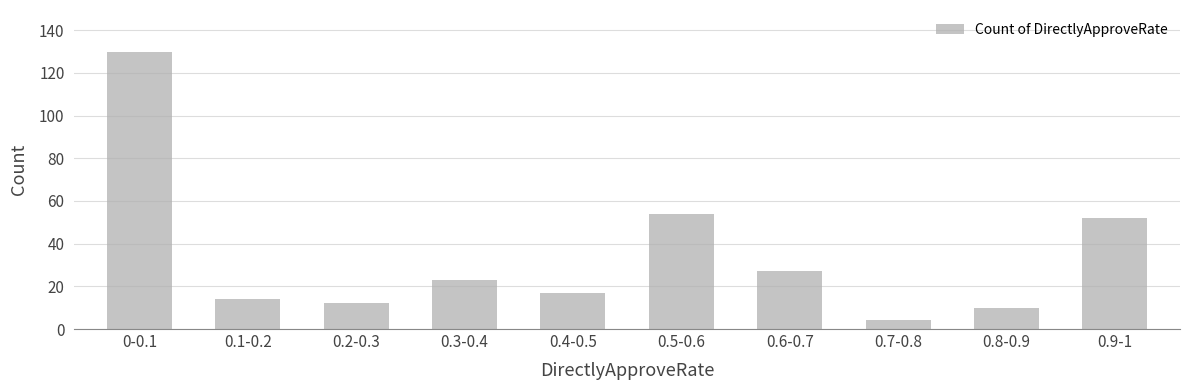

Which has a higher value, 0.9-1 or 0.5-0.6?

0.5-0.6